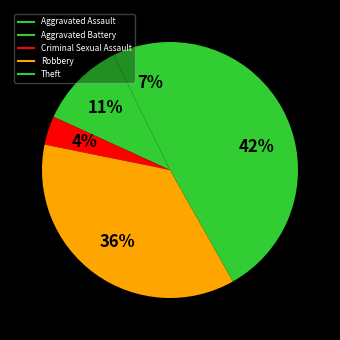

To the nearest percent, what is the average slice percentage?

20%